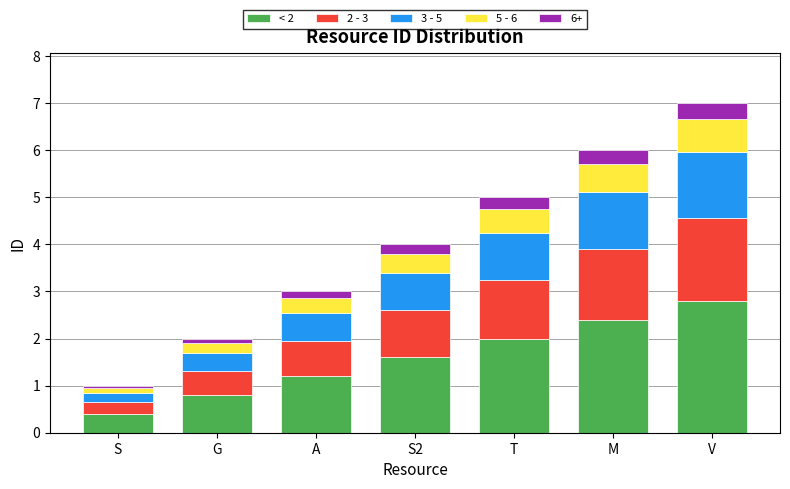

What is the minimum value for < 2?

0.4